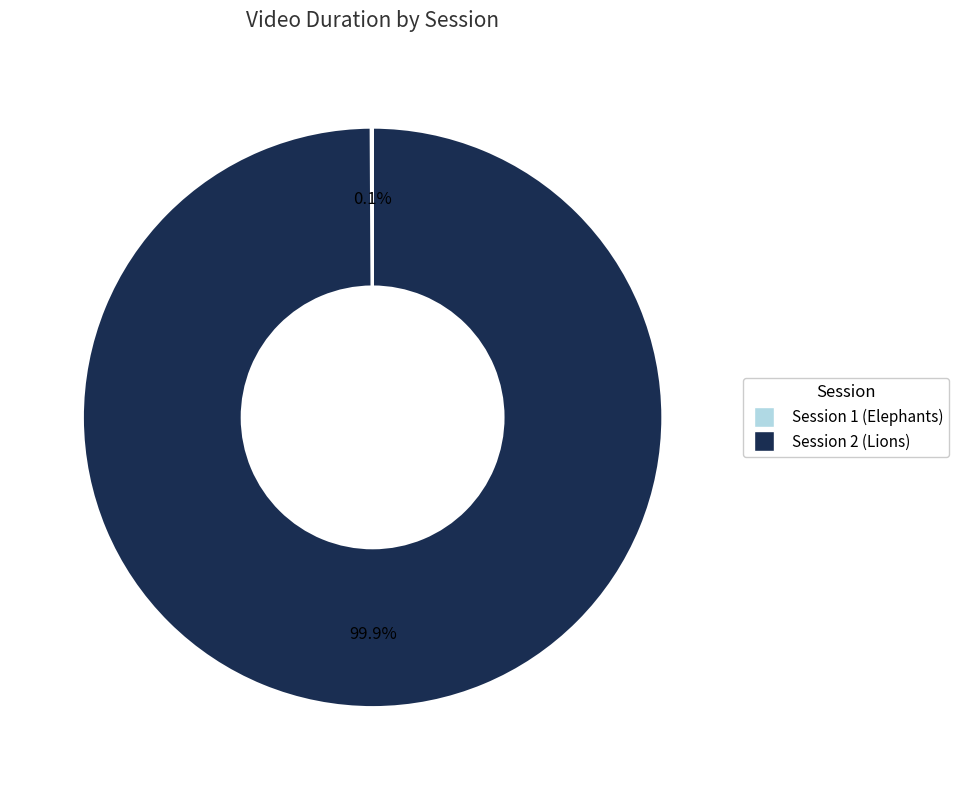

Does any single category account for the majority?

Yes